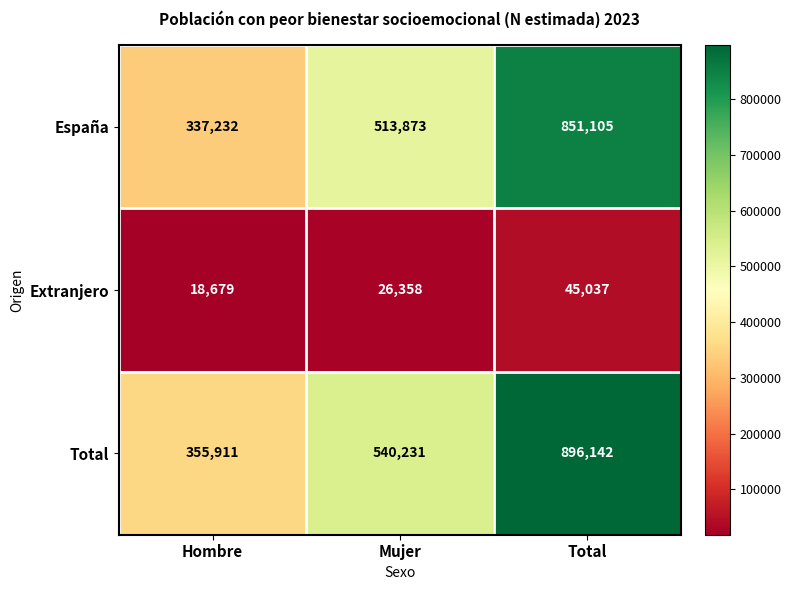

Count the Total values in the range 355911 to 896142.

3